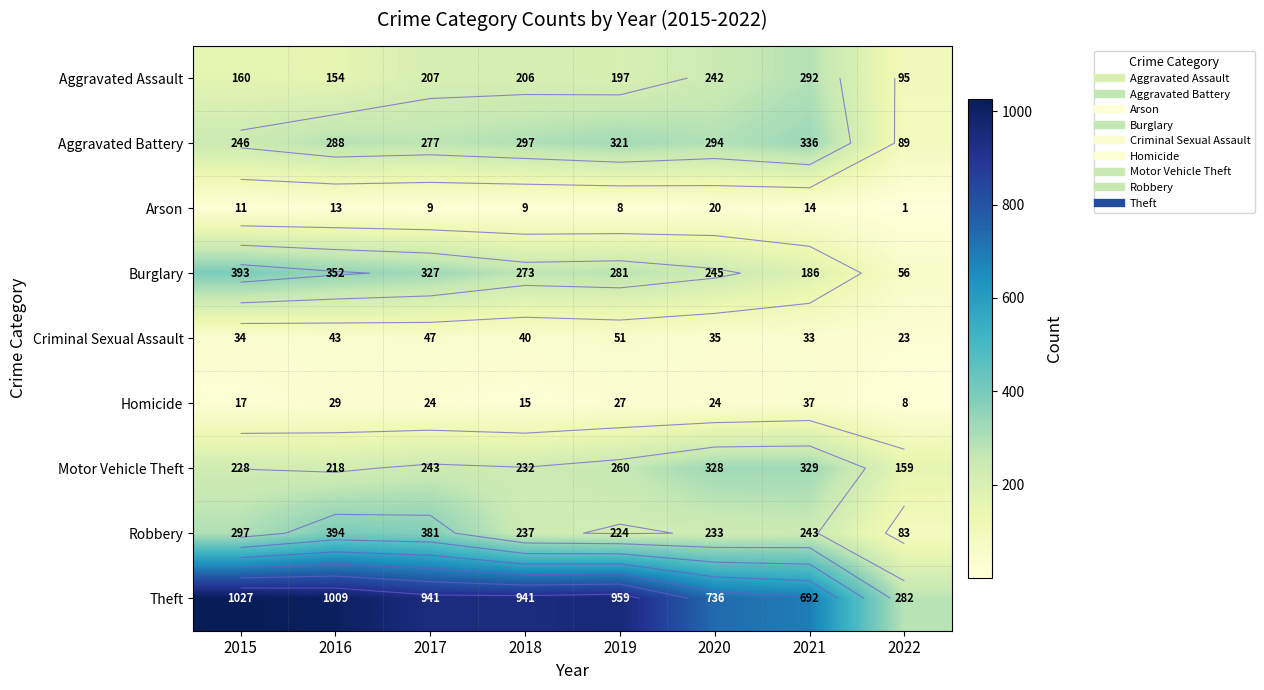

What is the sum of all Arson values?

85